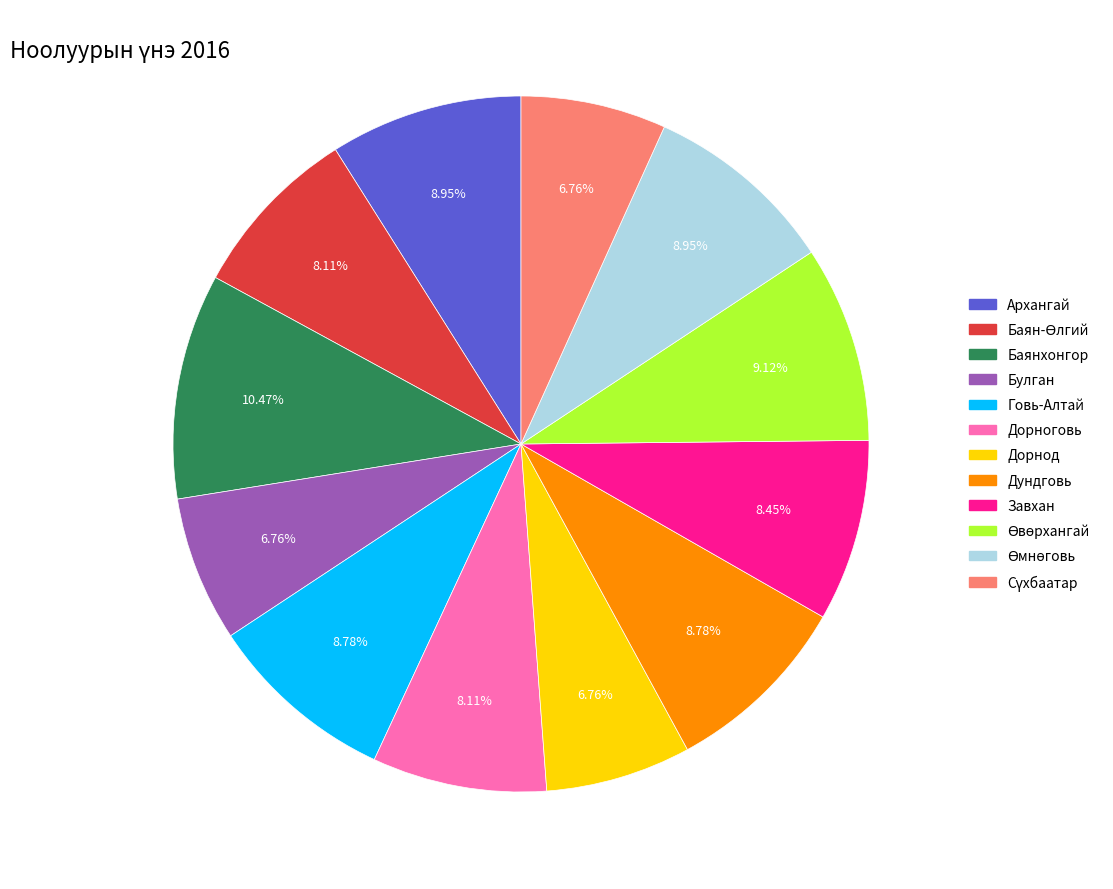

What percentage is the Дундговь slice, to the nearest percent?

9%